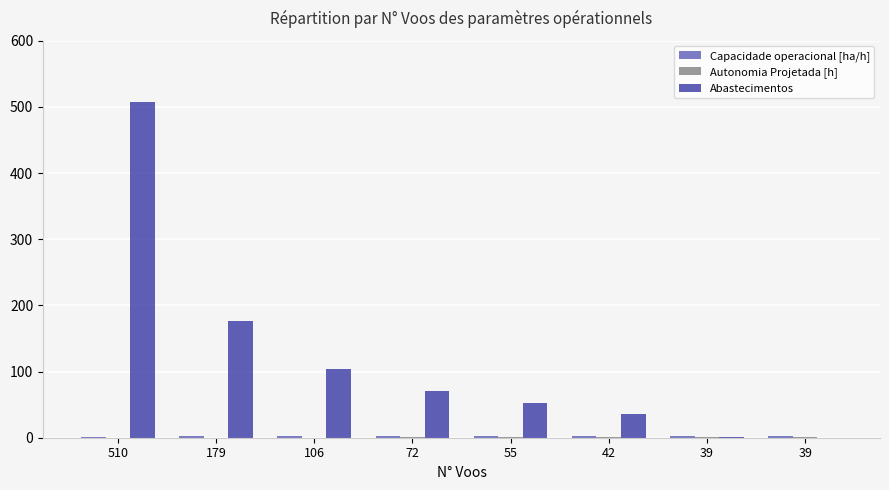

Are the bars horizontal?

No